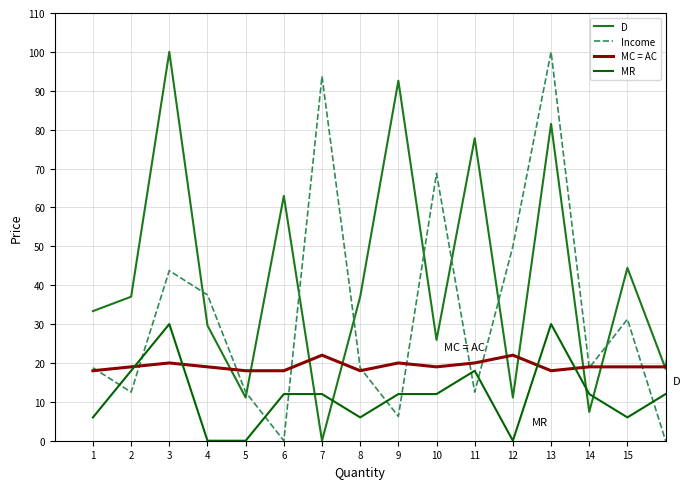

Which series has the largest total across all categories?

D